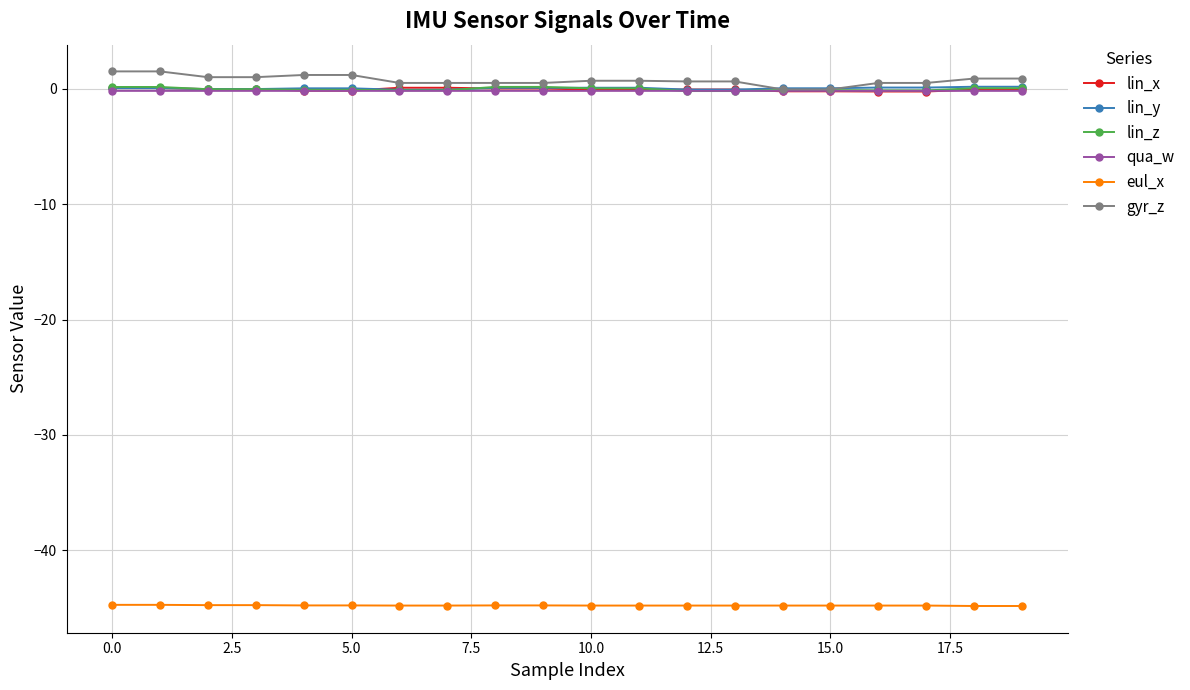

What is the value of the eul_x point at the 14th from the left?

-44.8